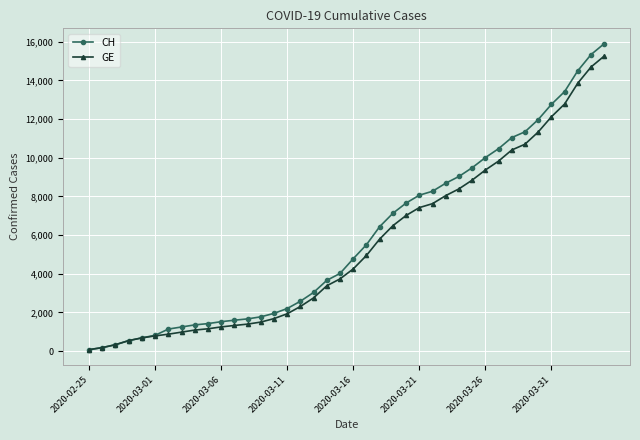

Which series has the largest range (max minus min)?

CH